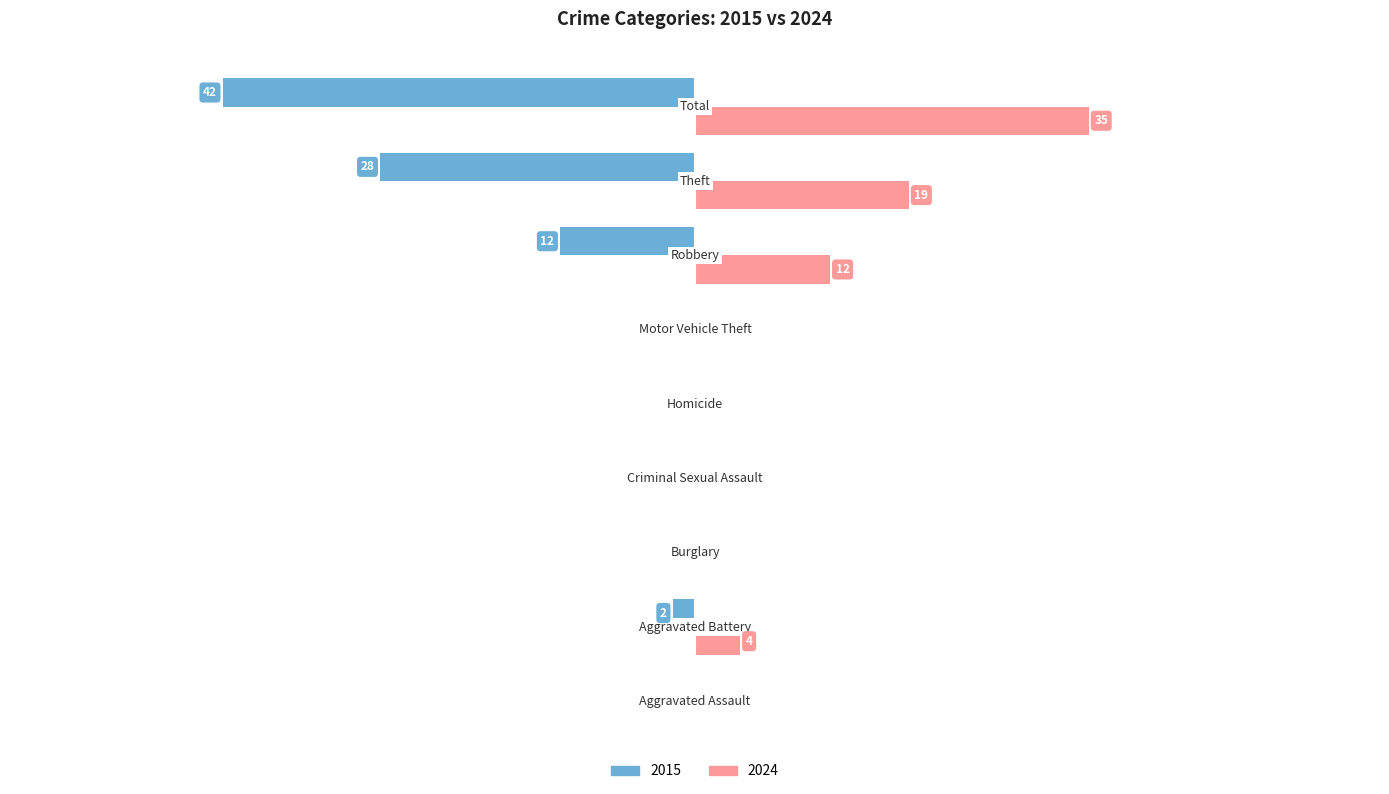

List the labels in order of 2024 value, largest first.

Total, Theft, Robbery, Aggravated Battery, Aggravated Assault, Burglary, Criminal Sexual Assault, Homicide, Motor Vehicle Theft